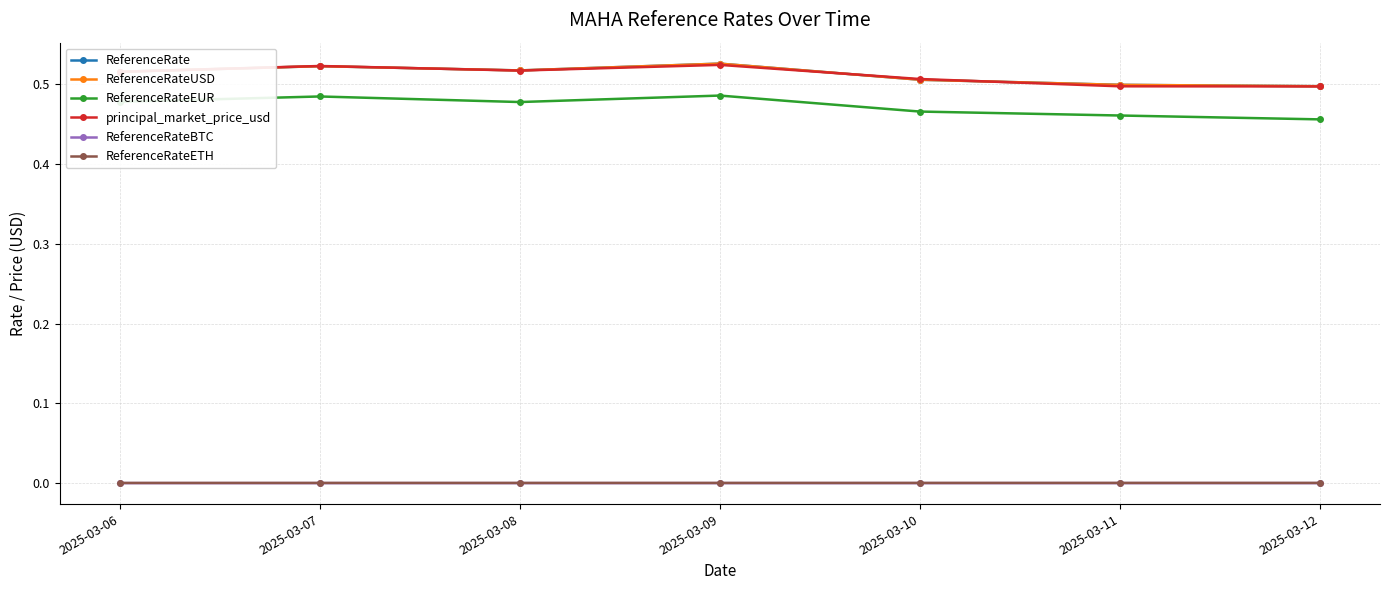

Between 2025-03-11 and 2025-03-09, which is larger?

2025-03-09